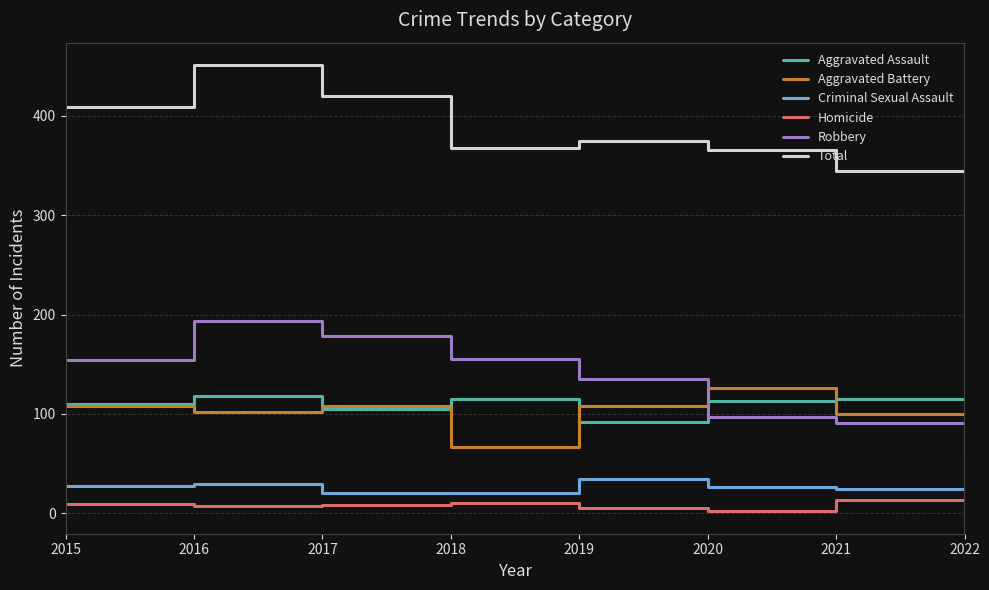

Which series has the largest range (max minus min)?

Total